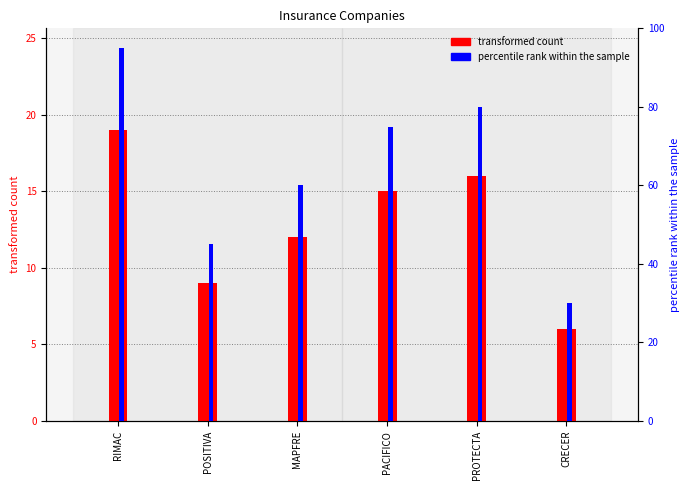

At which category is the sum across all series the highest?

RIMAC